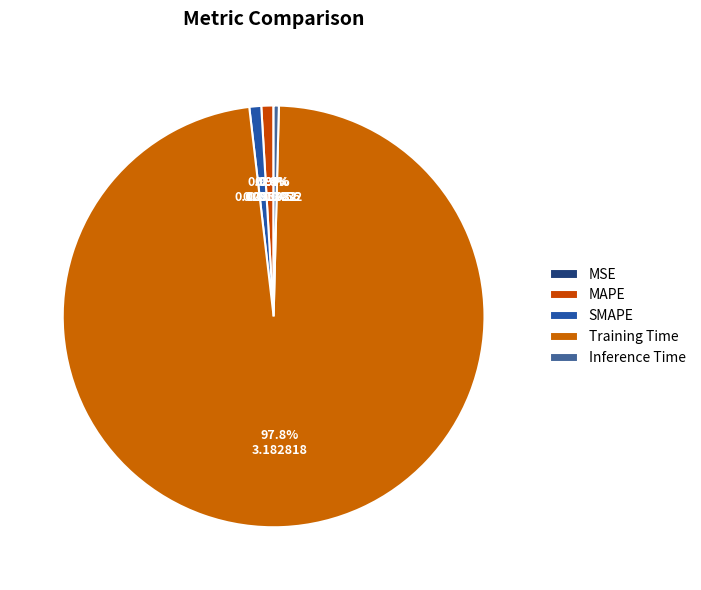

Rank the categories by value from lowest to highest.

MSE, Inference Time, SMAPE, MAPE, Training Time